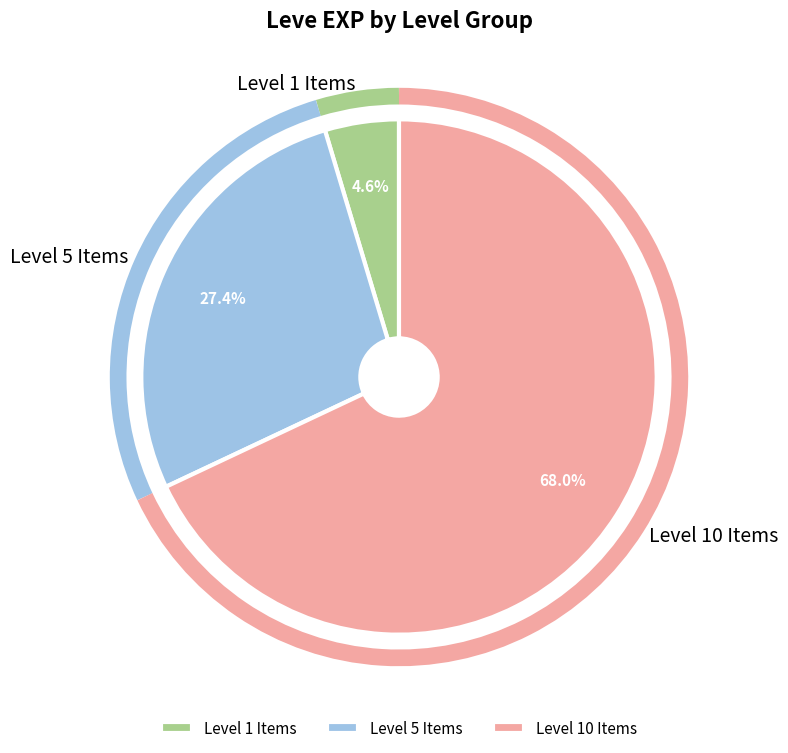

Is there a majority slice in this chart?

Yes